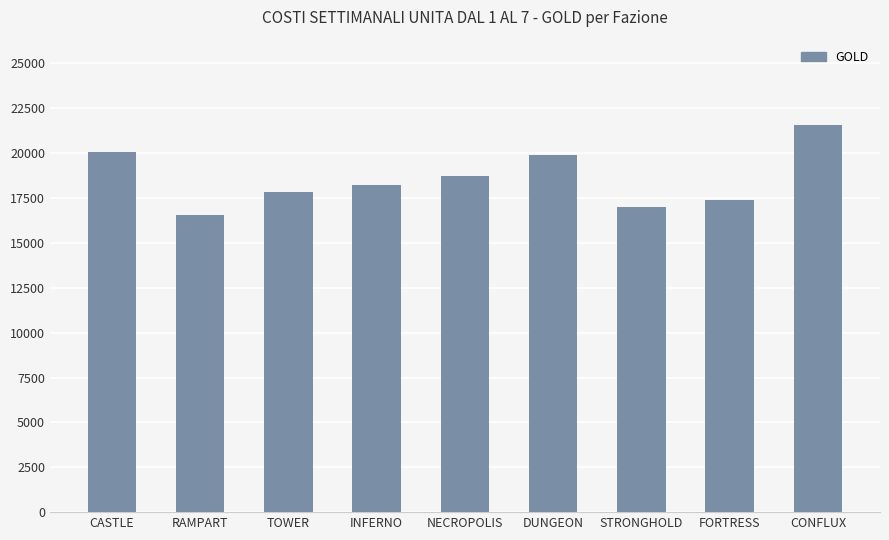

Reading left to right, extract all data points from this chart.

CASTLE=20080	RAMPART=16570	TOWER=17820	INFERNO=18244	NECROPOLIS=18720	DUNGEON=19900	STRONGHOLD=17030	FORTRESS=17380	CONFLUX=21580